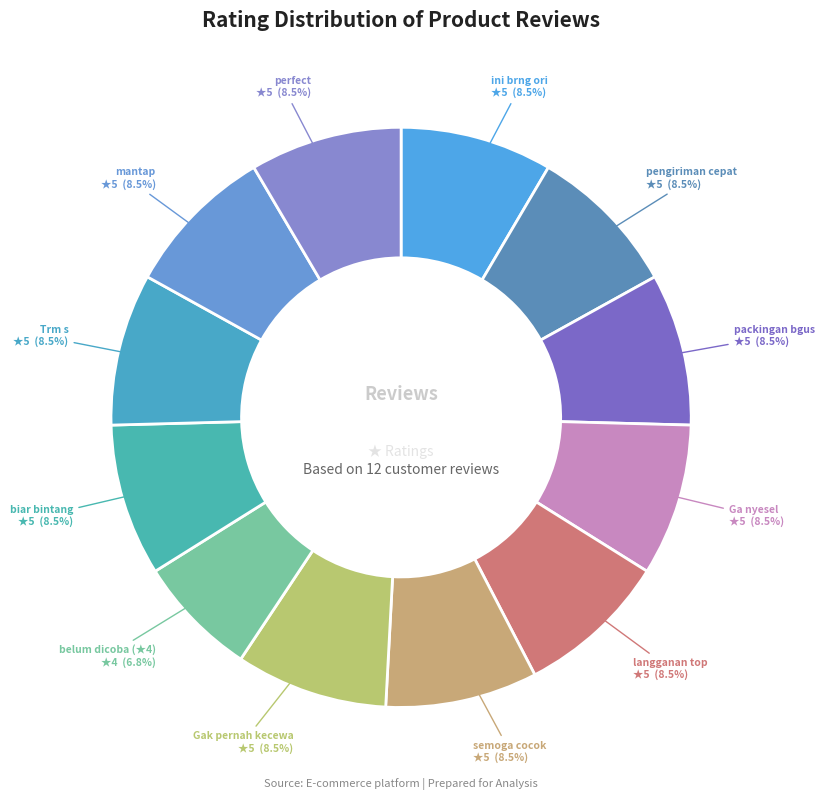

To the nearest percent, what is the average slice percentage?

8%